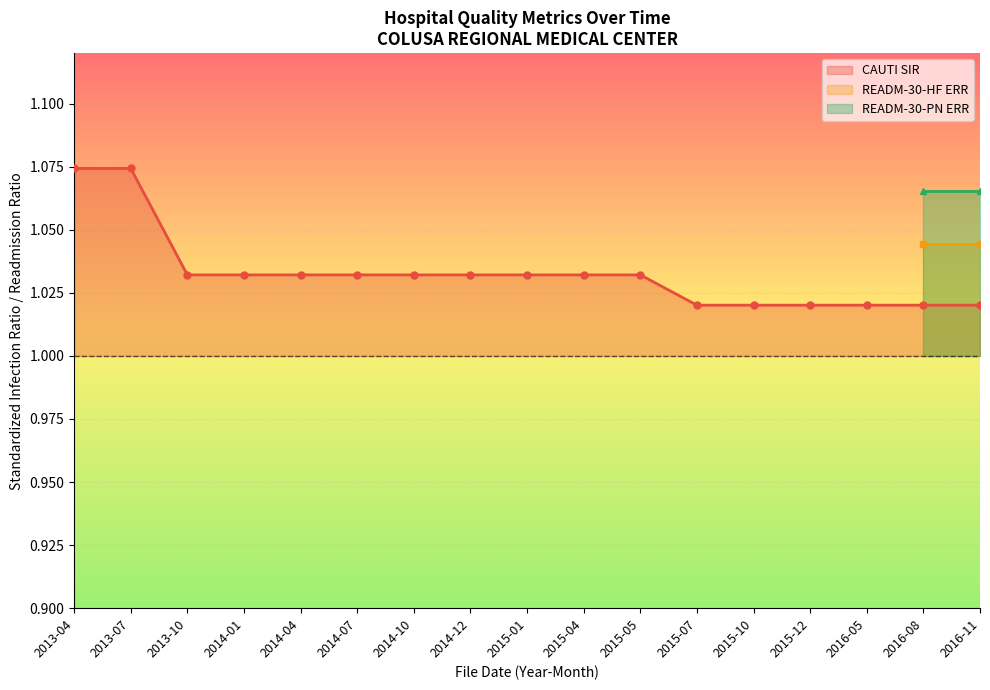

At which category does the chart reach its minimum across all series?

2015-07